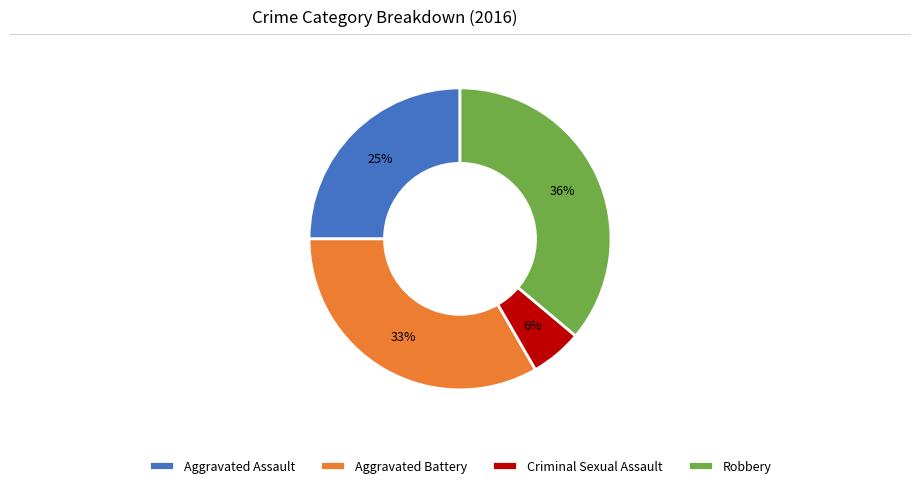

What is the ratio of the value at Robbery to the value at Aggravated Battery?

1.1